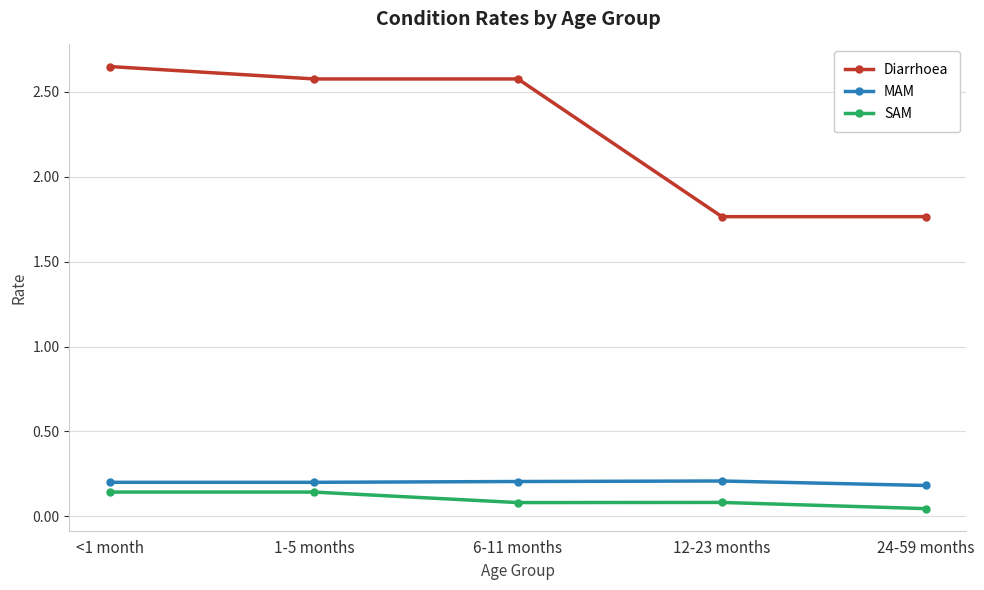

What are all the series names shown in the legend?

Diarrhoea, MAM, SAM